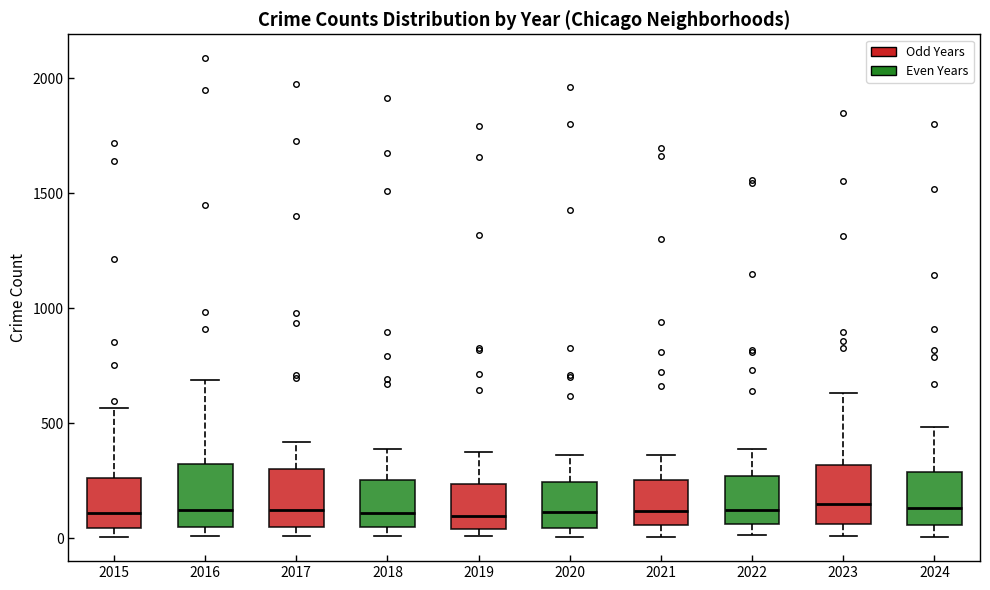

Where is the upper edge of the box at x = 2016 on the y-axis? The values are not printed on the chart, so give them approximately, as read against the axis.

300